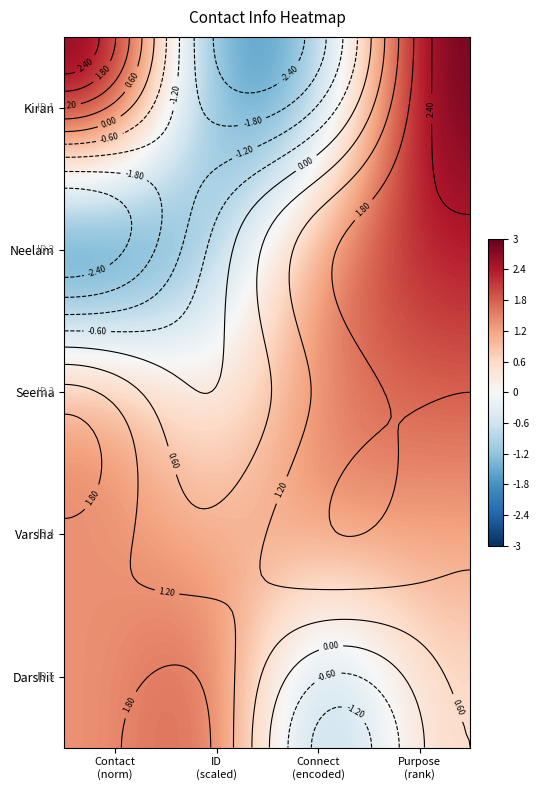

Rank the series at Purpose (rank) from lowest to highest value.

Darshit, Varsha, Seema, Neelam, Kiran